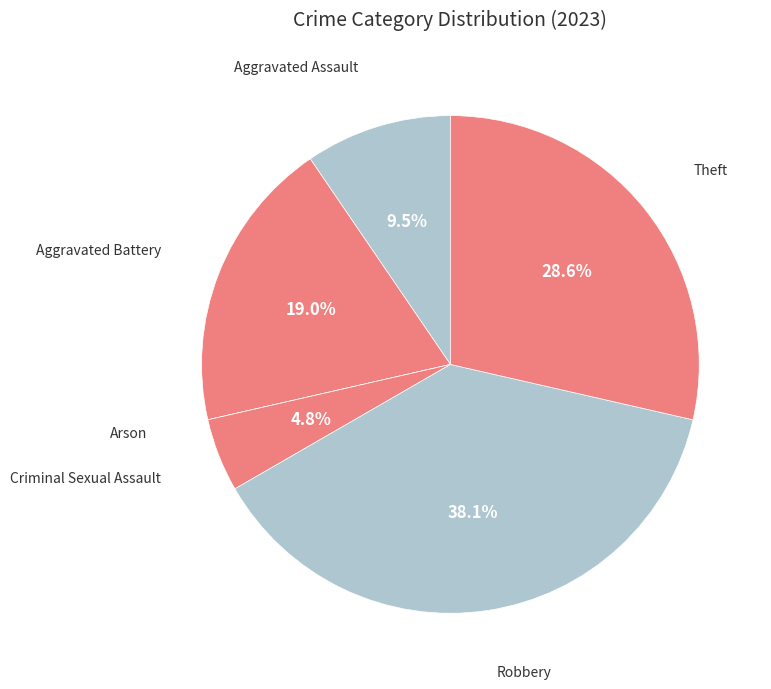

Is there a majority slice in this chart?

No